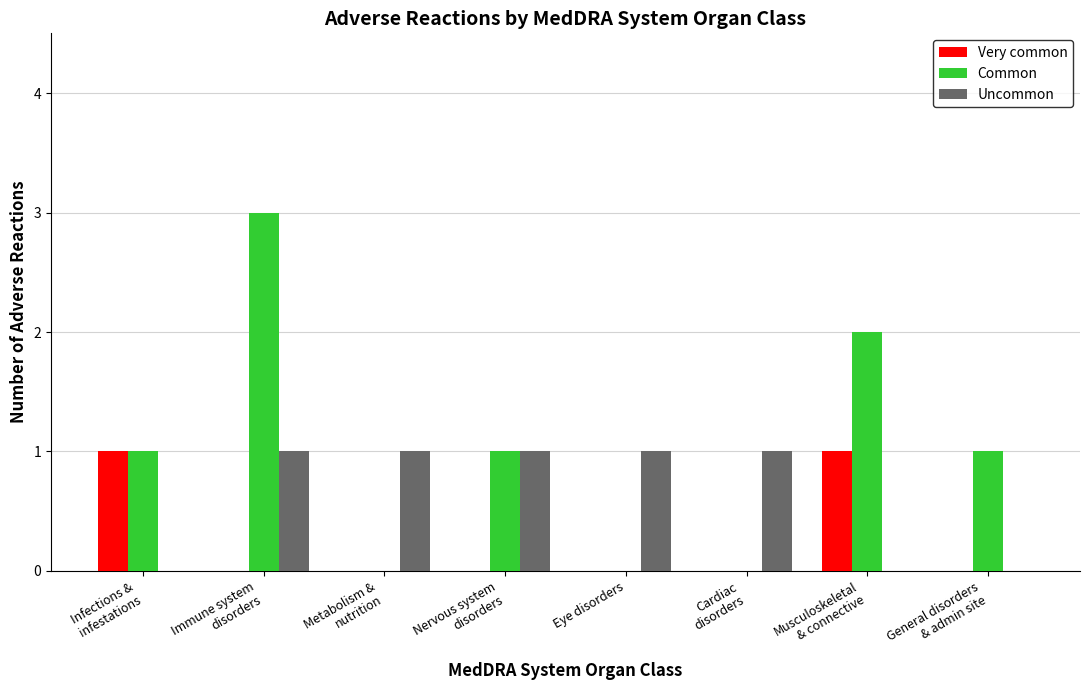

Which series has the largest range (max minus min)?

Common